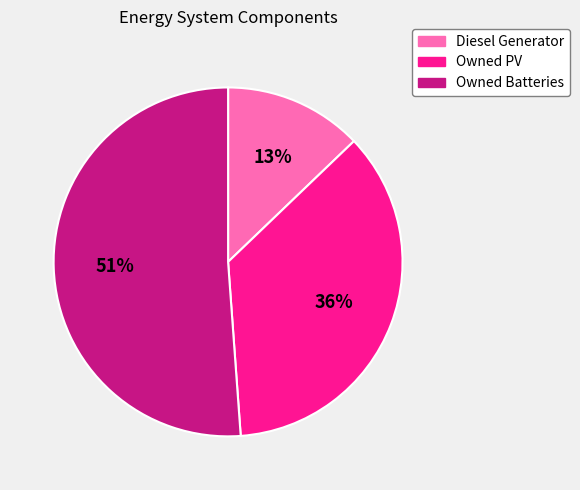

Between Owned Batteries and Owned PV, which is larger?

Owned Batteries